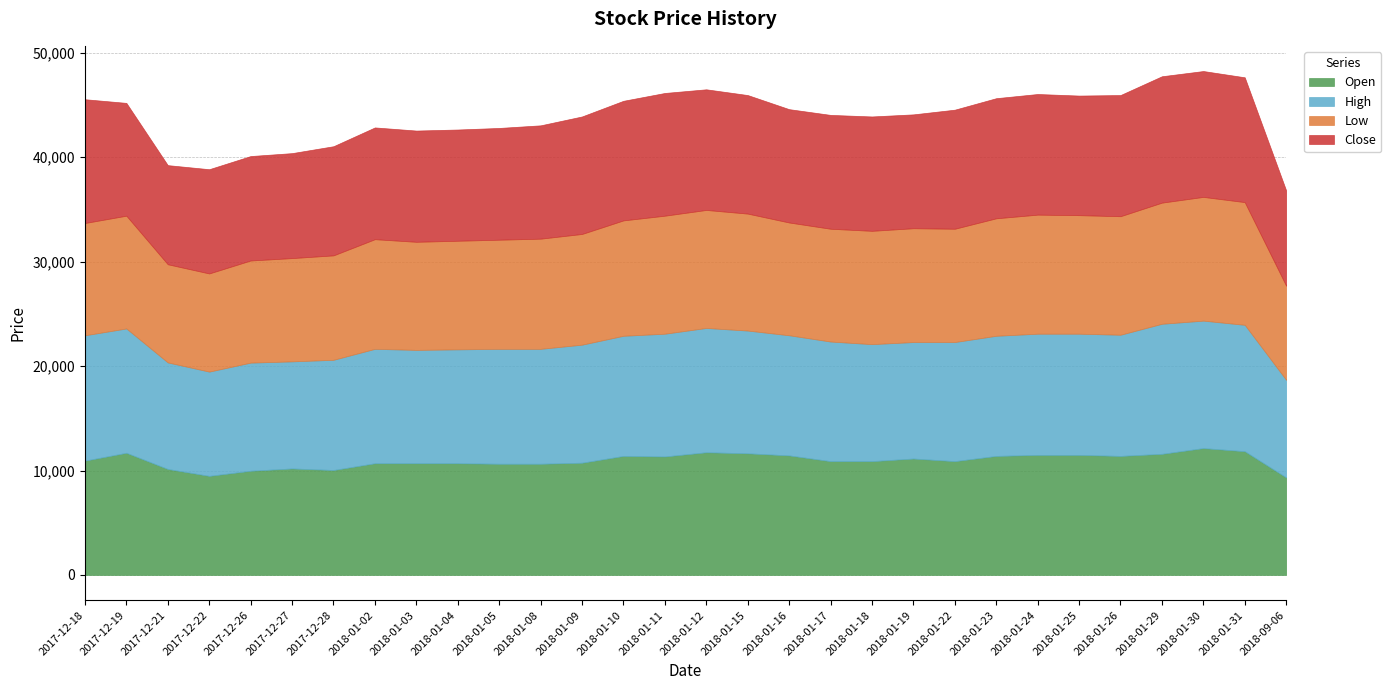

How many data points in Low are less than 10800?

13